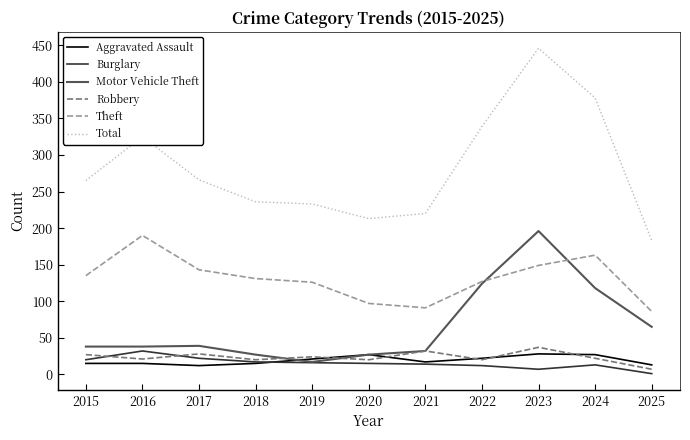

True or false: Total and Aggravated Assault intersect in this chart.

False